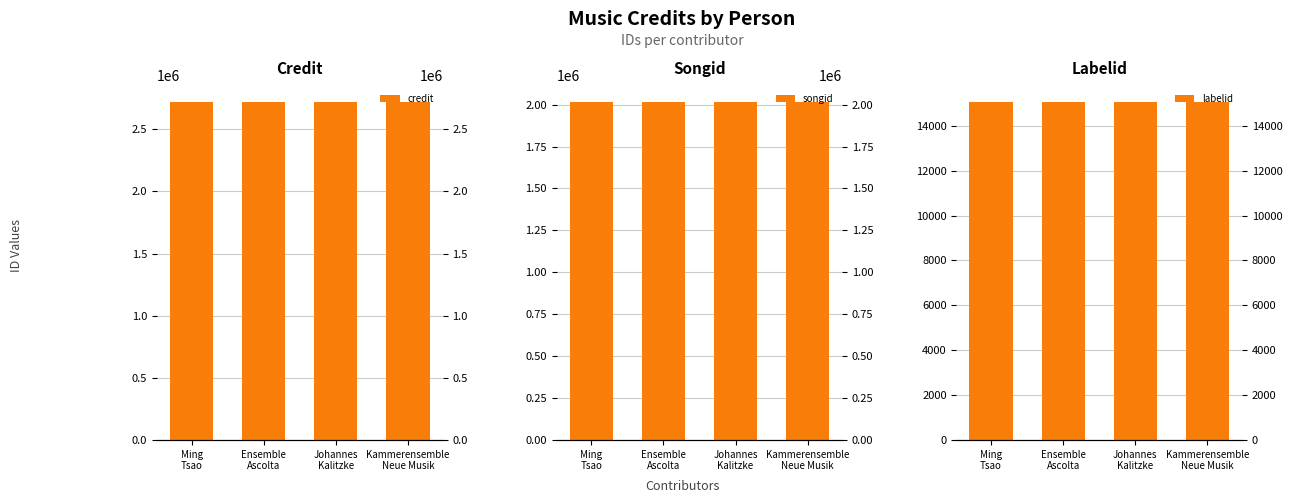

What are all the series names shown in the legend?

credit, songid, labelid